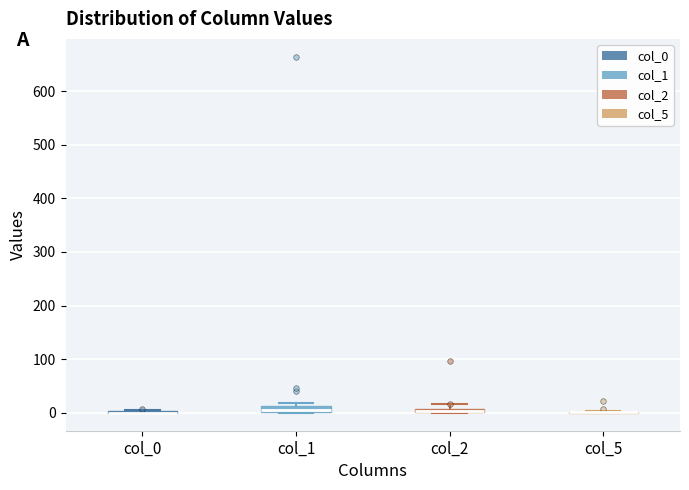

Where is the upper edge of the box for col_2 on the y-axis? The values are not printed on the chart, so give them approximately, as read against the axis.

10